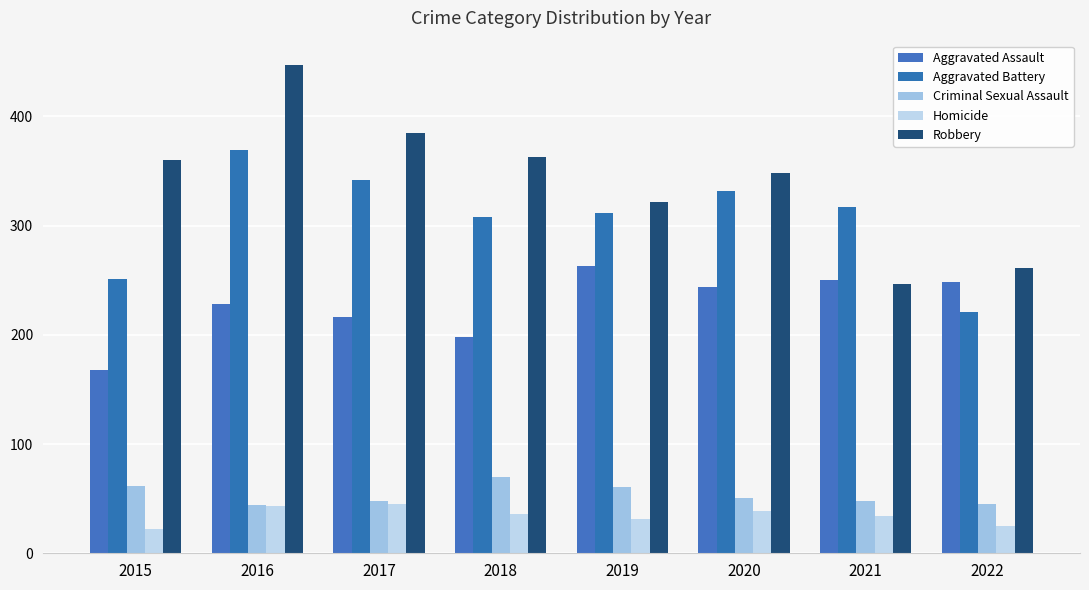

Rank the series by their maximum value, from lowest to highest.

Homicide, Criminal Sexual Assault, Aggravated Assault, Aggravated Battery, Robbery